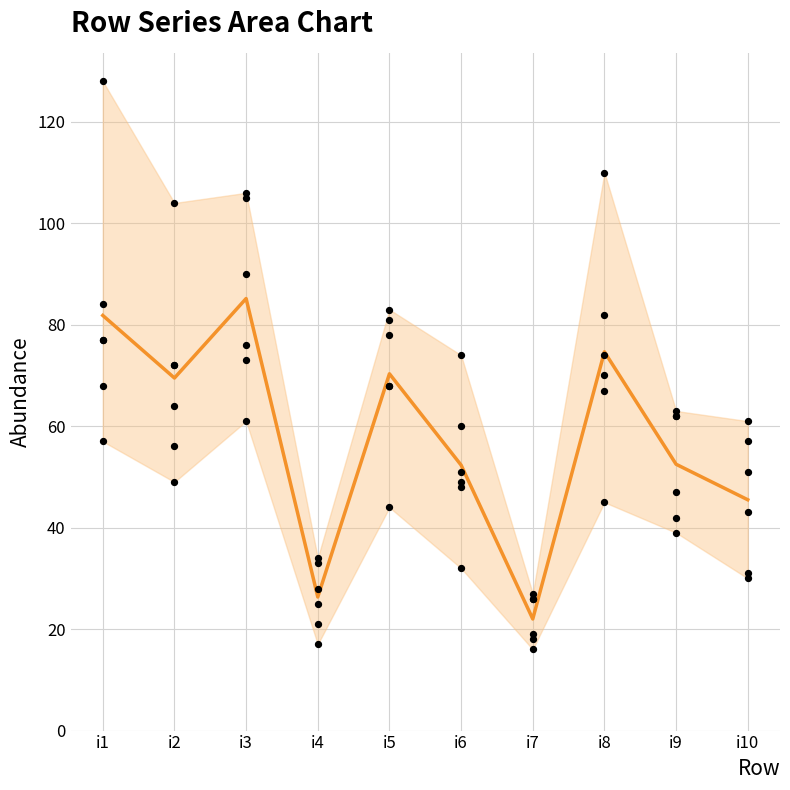

Is the value of pi8 at i8 greater than the value of pi7 at i2?

Yes